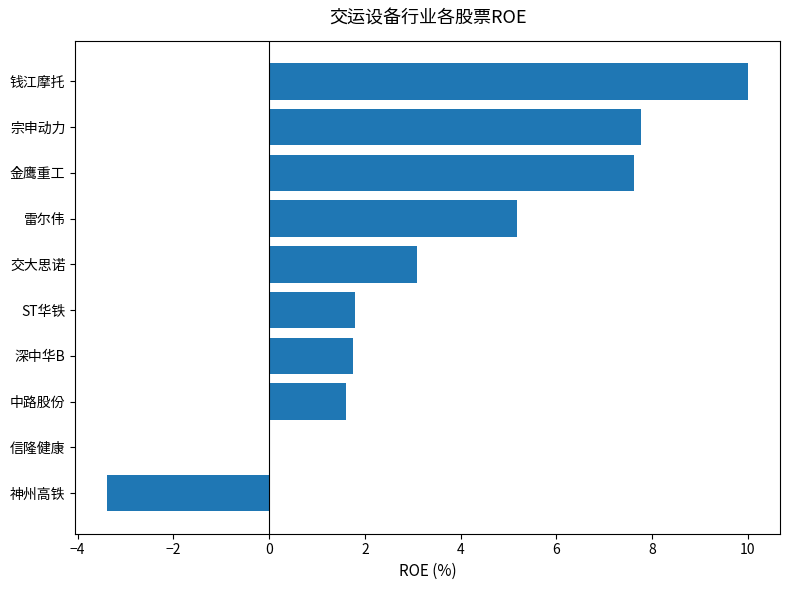

What is the change in value from 交大思诺 to 雷尔伟?

+2.1